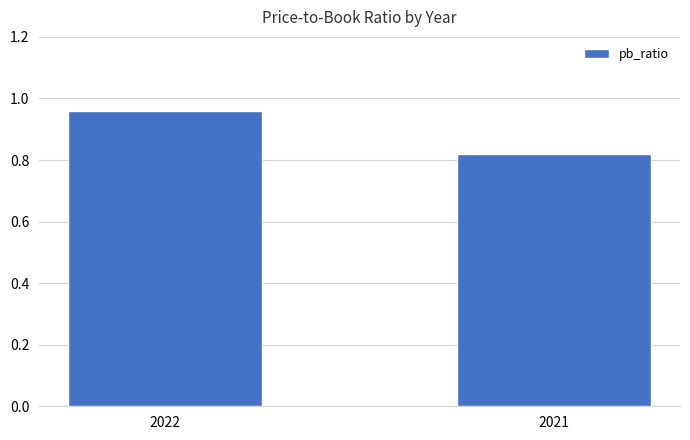

The value at 2022 is 1.3. True or false?

False